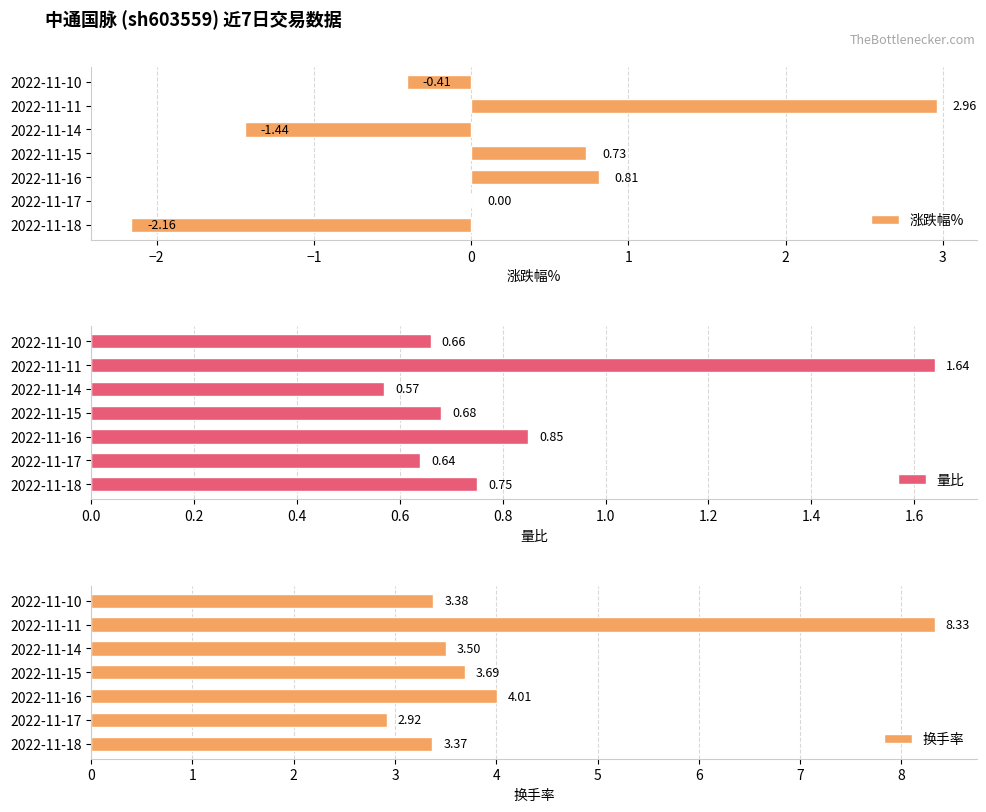

Which category has the highest value in the 量比 series?

2022-11-11